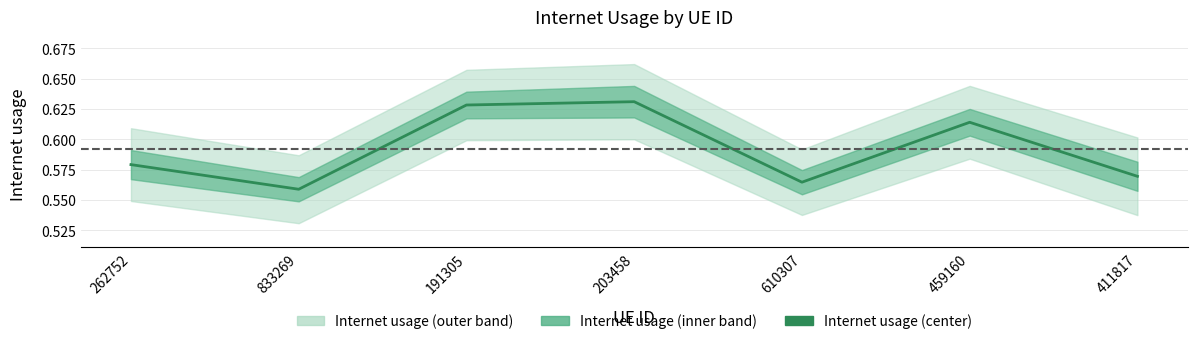

How many points are lower than both their immediate neighbors (excluding endpoints)?

2